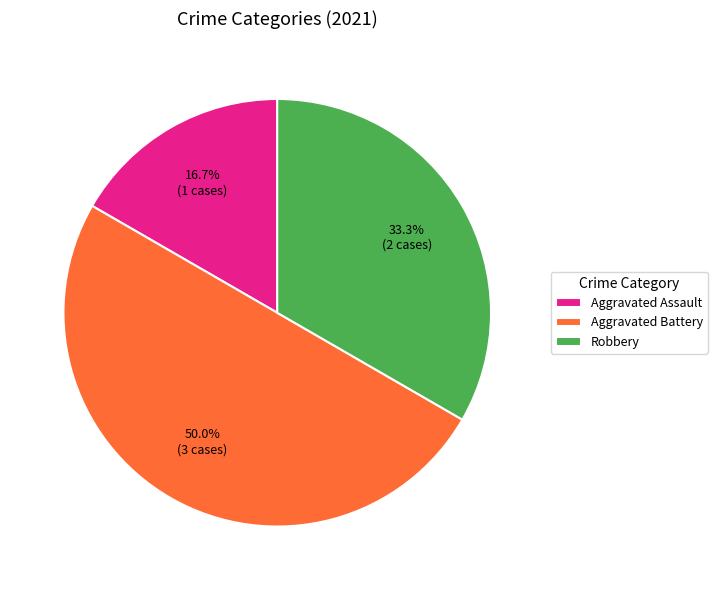

Which slice is the smallest?

Aggravated Assault